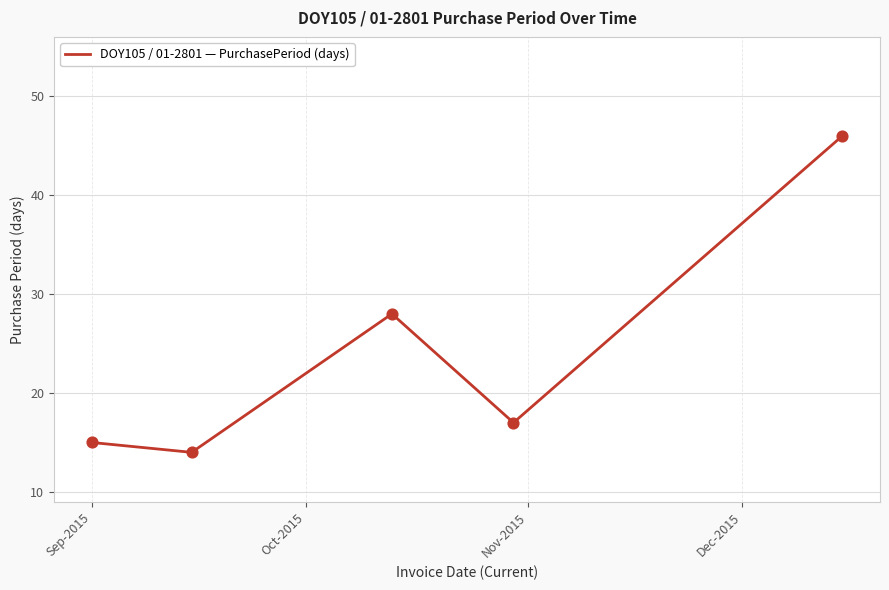

What is the difference between the second highest and second lowest values?

13